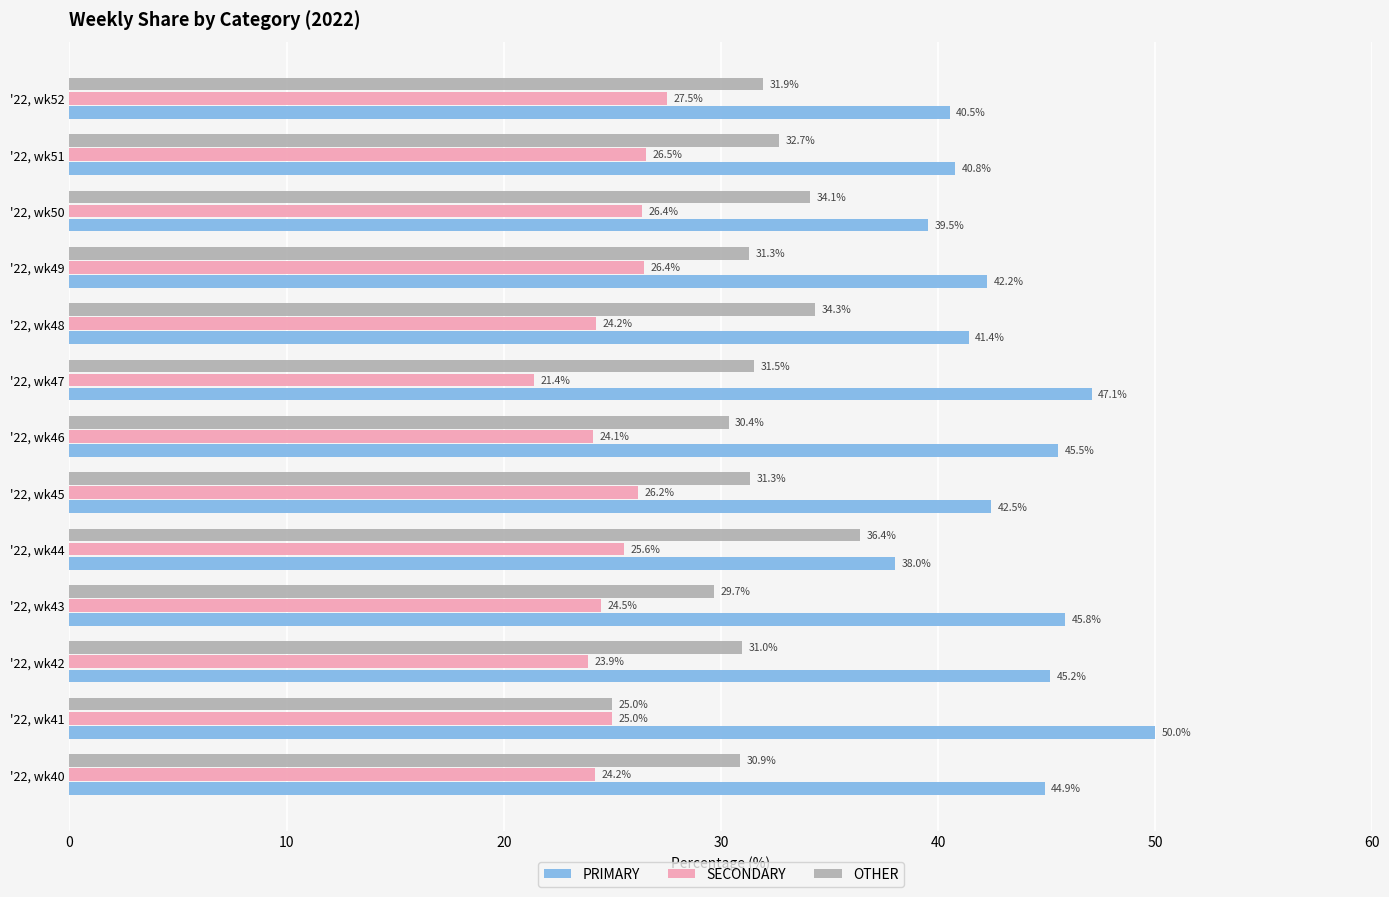

True or false: SECONDARY has a value of 27.5 at '22, wk52.

True